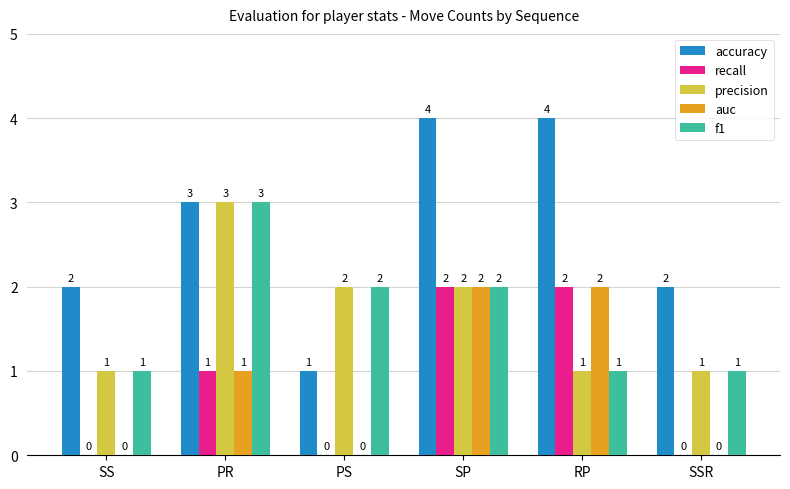

How many precision values are between 1 and 2?

5